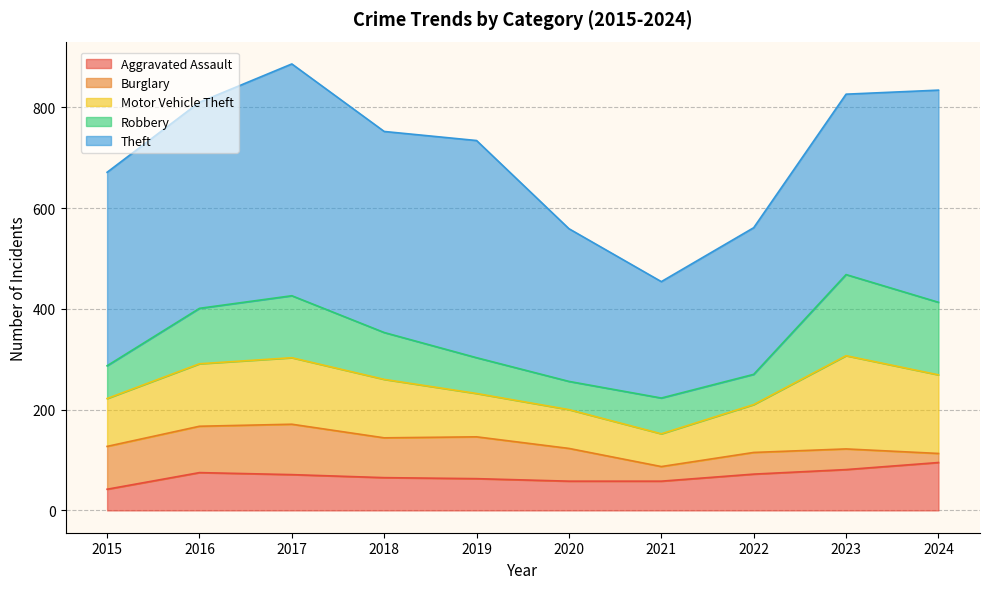

Which category has the highest value in the Theft series?

2017